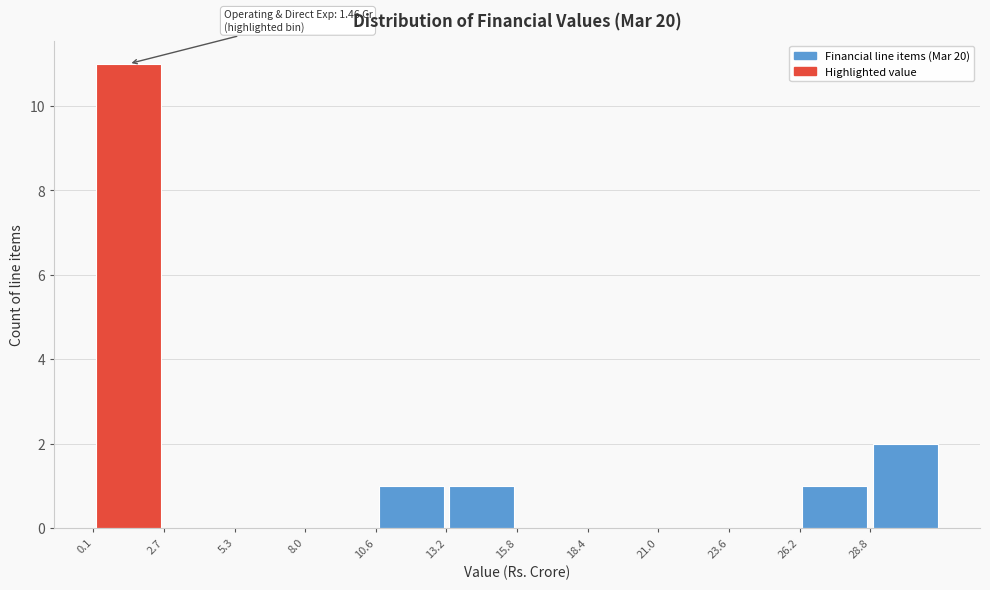

Over which range of the x-axis is the bar tallest?

0.0 to 2.5